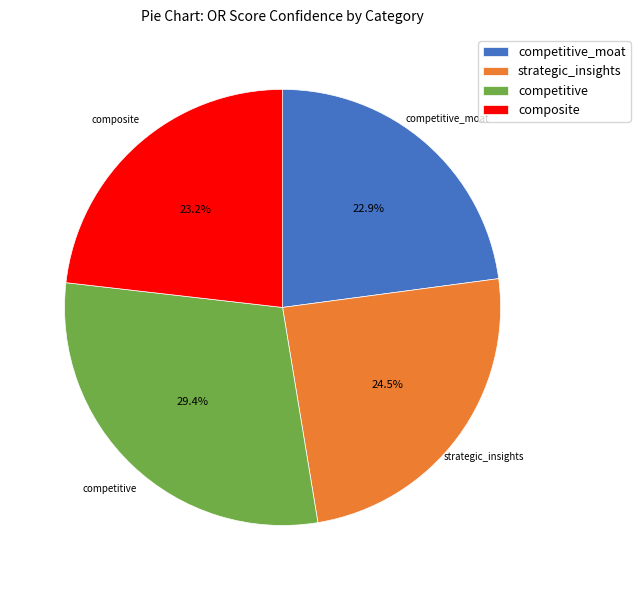

True or false: competitive accounts for 39% of the total.

False